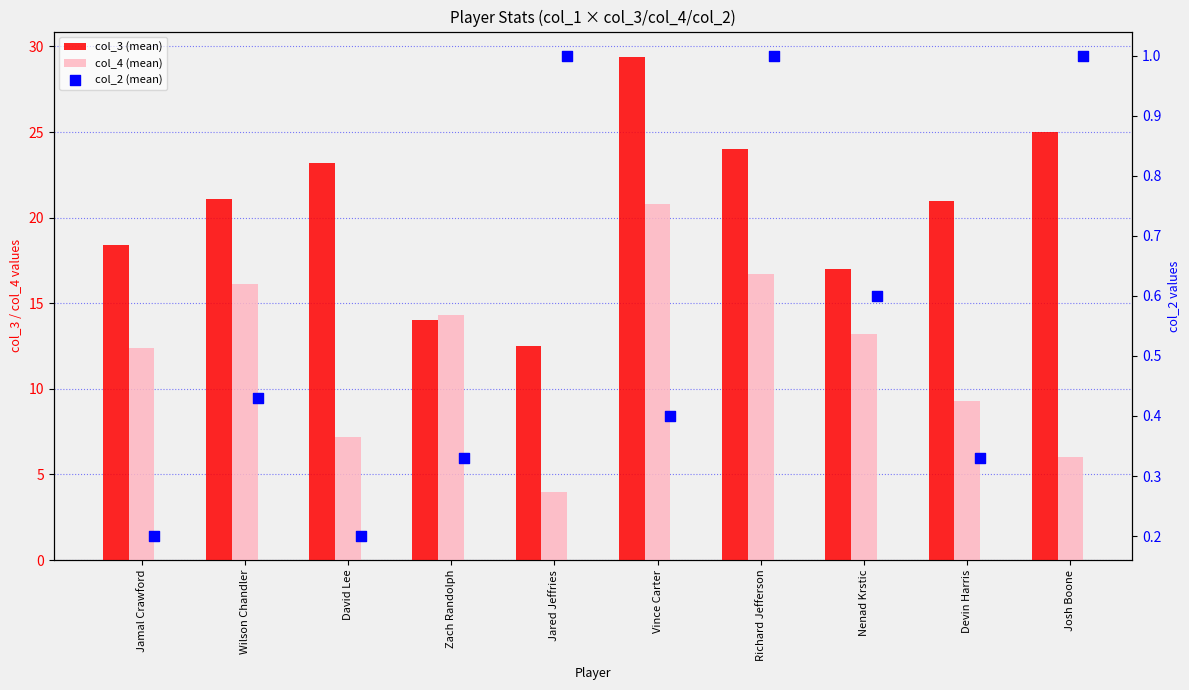

Which series has the largest total across all categories?

col_3 (mean)